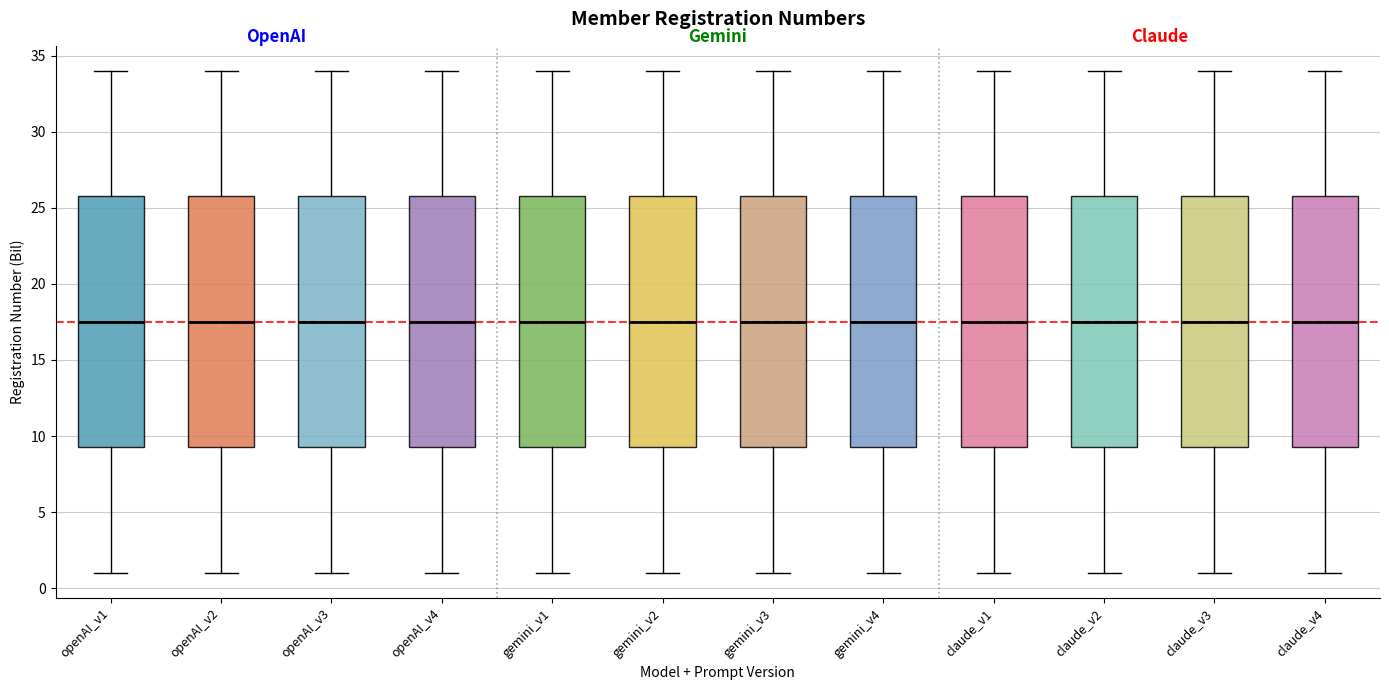

Reading left to right, read every box against the y-axis: the position of its median line, the range the box covers, and the ends of its whiskers. The values are not printed on the chart, so give them approximately, as read against the axis.

openAI_v1: median 17.5, box 9.5 to 26.0, whiskers 1.0 to 34.0
openAI_v2: median 17.5, box 9.5 to 26.0, whiskers 1.0 to 34.0
openAI_v3: median 17.5, box 9.5 to 26.0, whiskers 1.0 to 34.0
openAI_v4: median 17.5, box 9.5 to 26.0, whiskers 1.0 to 34.0
gemini_v1: median 17.5, box 9.5 to 26.0, whiskers 1.0 to 34.0
gemini_v2: median 17.5, box 9.5 to 26.0, whiskers 1.0 to 34.0
gemini_v3: median 17.5, box 9.5 to 26.0, whiskers 1.0 to 34.0
gemini_v4: median 17.5, box 9.5 to 26.0, whiskers 1.0 to 34.0
claude_v1: median 17.5, box 9.5 to 26.0, whiskers 1.0 to 34.0
claude_v2: median 17.5, box 9.5 to 26.0, whiskers 1.0 to 34.0
claude_v3: median 17.5, box 9.5 to 26.0, whiskers 1.0 to 34.0
claude_v4: median 17.5, box 9.5 to 26.0, whiskers 1.0 to 34.0